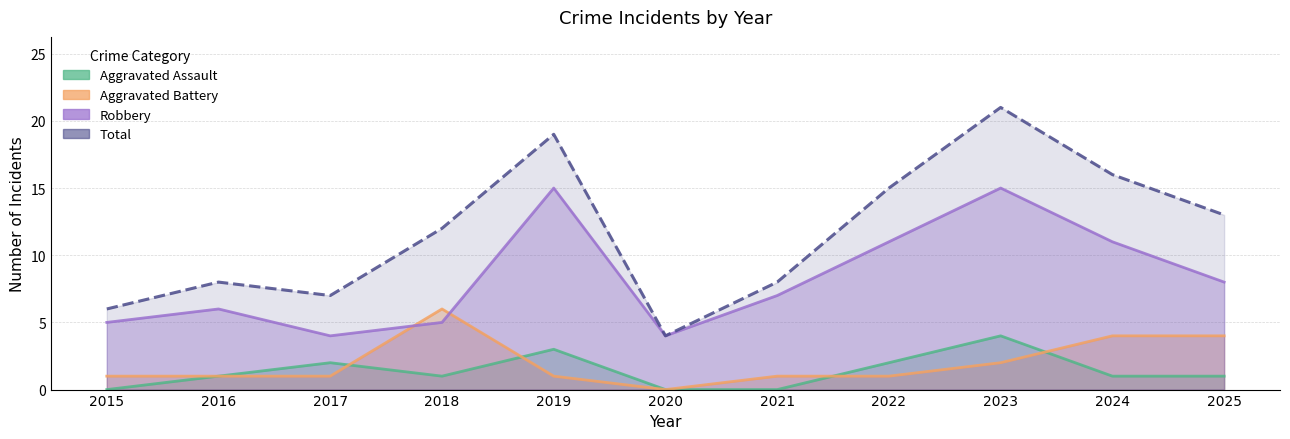

Which series has the largest total across all categories?

Total